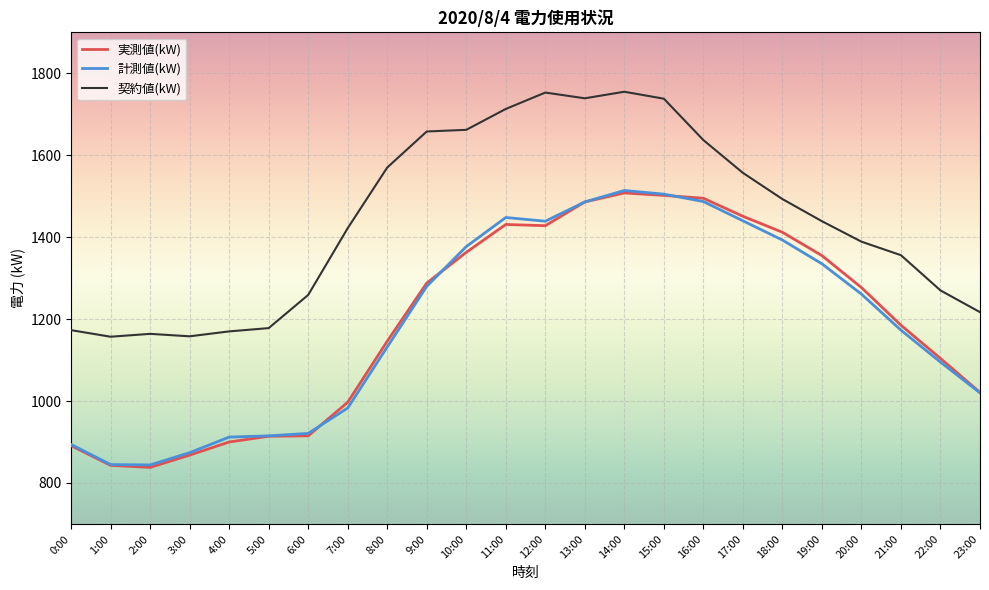

Where is 契約値(kW) nearest to the value 1456?

19:00